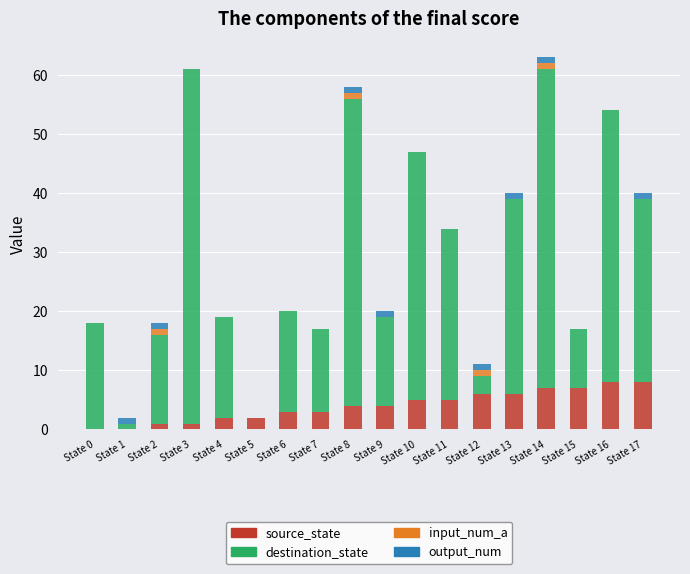

What is the maximum value for source_state?

8